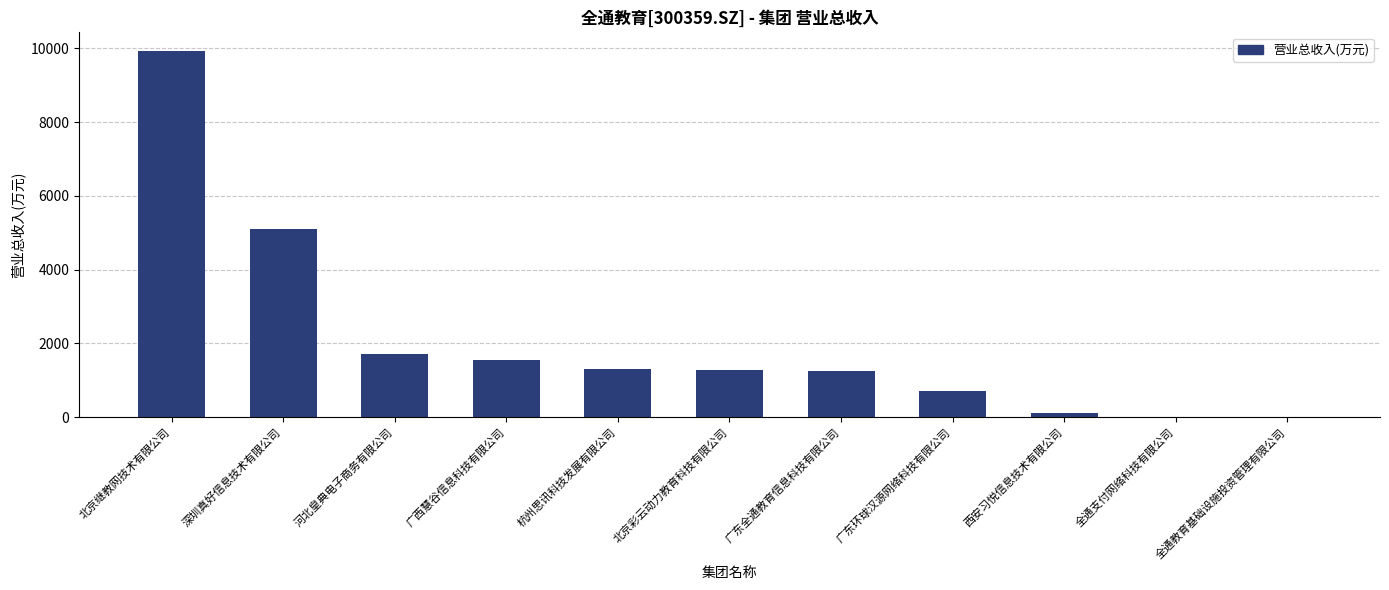

The chart shows a value of 510.7 at 北京彩云动力教育科技有限公司. True or false?

False